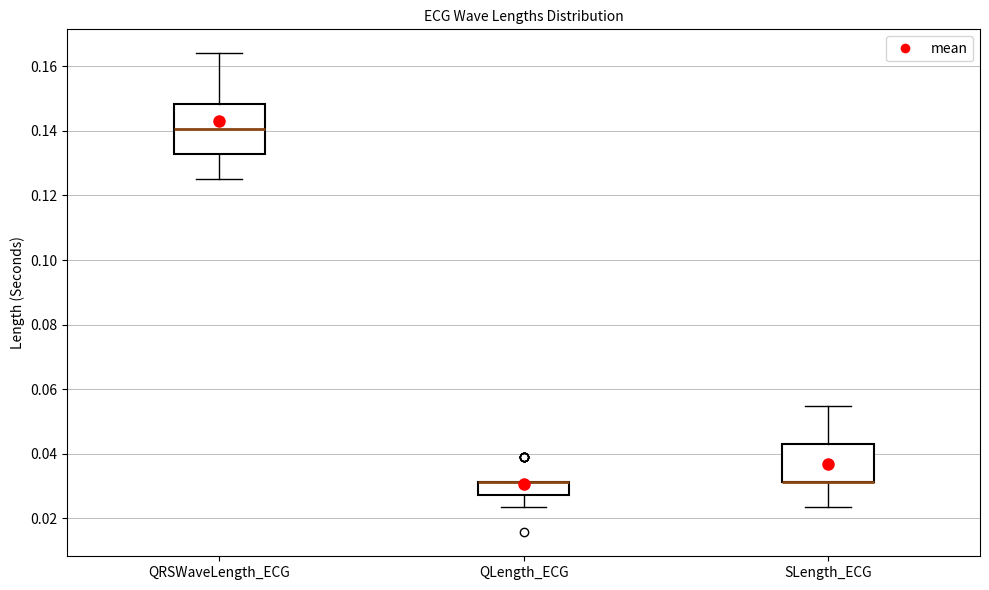

Where does the lower whisker of the box for SLength_ECG end on the y-axis? The values are not printed on the chart, so give them approximately, as read against the axis.

0.024